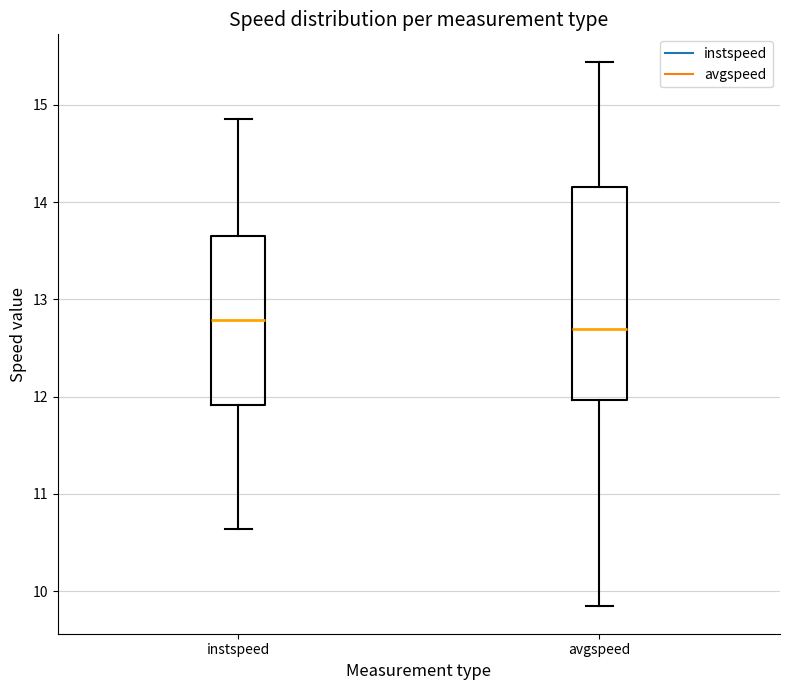

Reading left to right, read every box against the y-axis: the position of its median line, the range the box covers, and the ends of its whiskers. The values are not printed on the chart, so give them approximately, as read against the axis.

instspeed: median 12.8, box 11.9 to 13.7, whiskers 10.6 to 14.9
avgspeed: median 12.7, box 12.0 to 14.2, whiskers 9.8 to 15.4